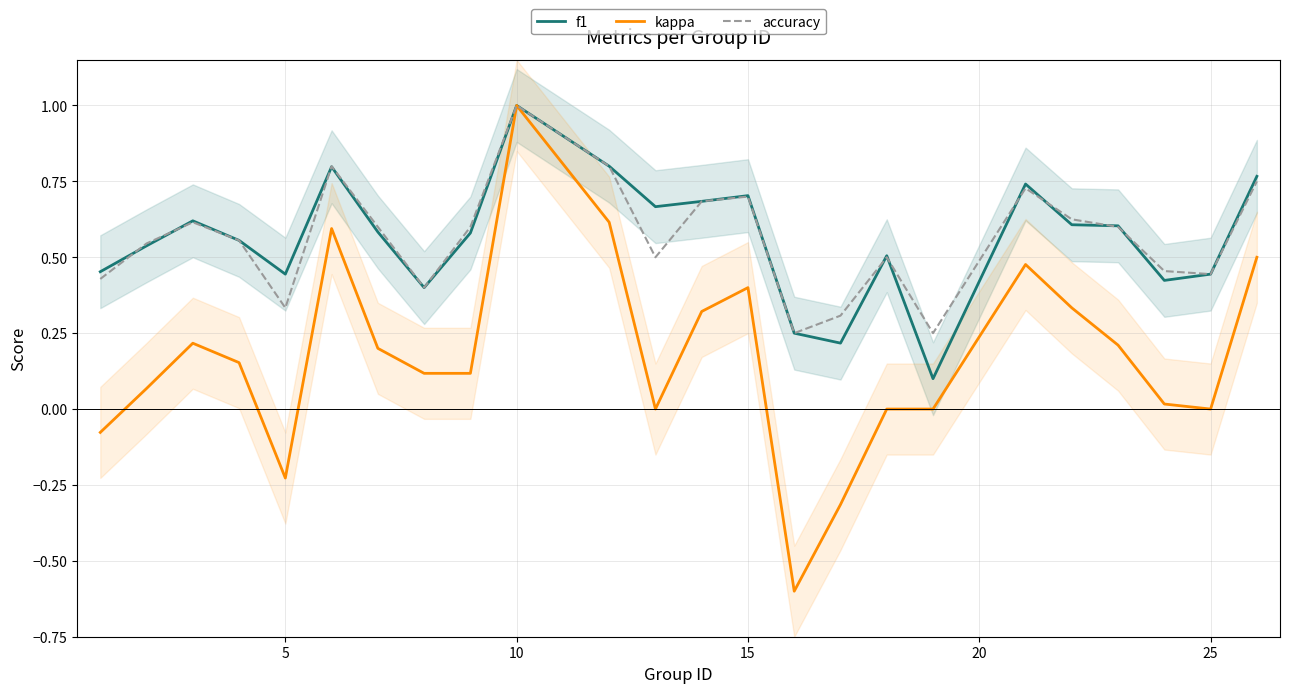

What value does the f1 series have at 10?

1.0